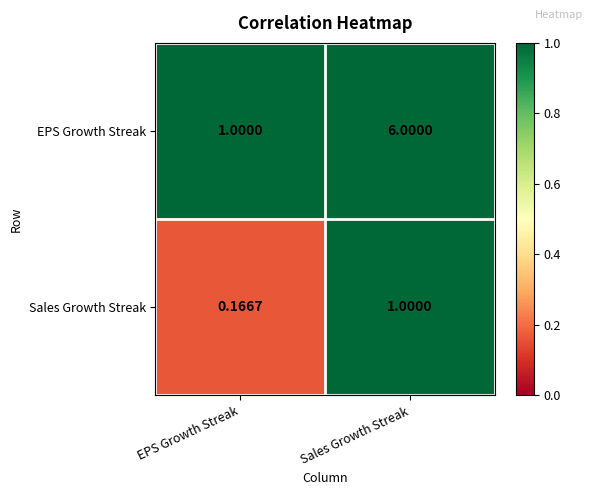

Which series has the largest total across all categories?

EPS Growth Streak